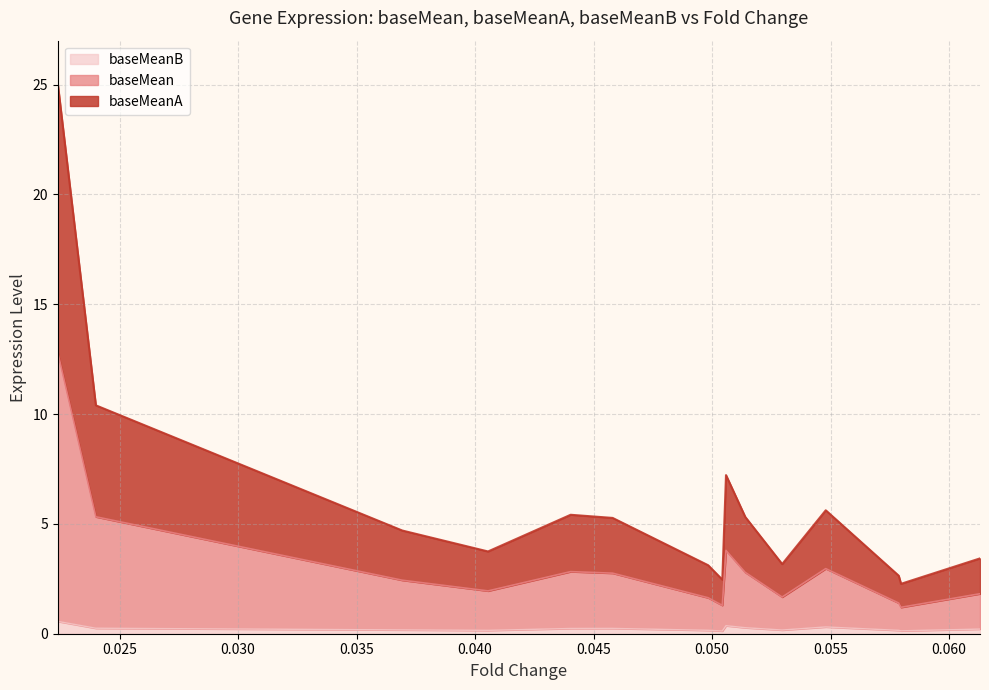

Reading left to right, list all the values displayed in this chart.

baseMean: 12.8	5.3	2.4	1.9	2.8	2.8	1.6	1.3	3.8	2.8	1.7	3.0	1.4	1.2	1.8
baseMeanA: 25.0	10.4	4.7	3.7	5.4	5.3	3.1	2.5	7.2	5.3	3.2	5.6	2.6	2.3	3.4
baseMeanB: 0.6	0.2	0.2	0.2	0.2	0.2	0.2	0.1	0.4	0.3	0.2	0.3	0.2	0.1	0.2